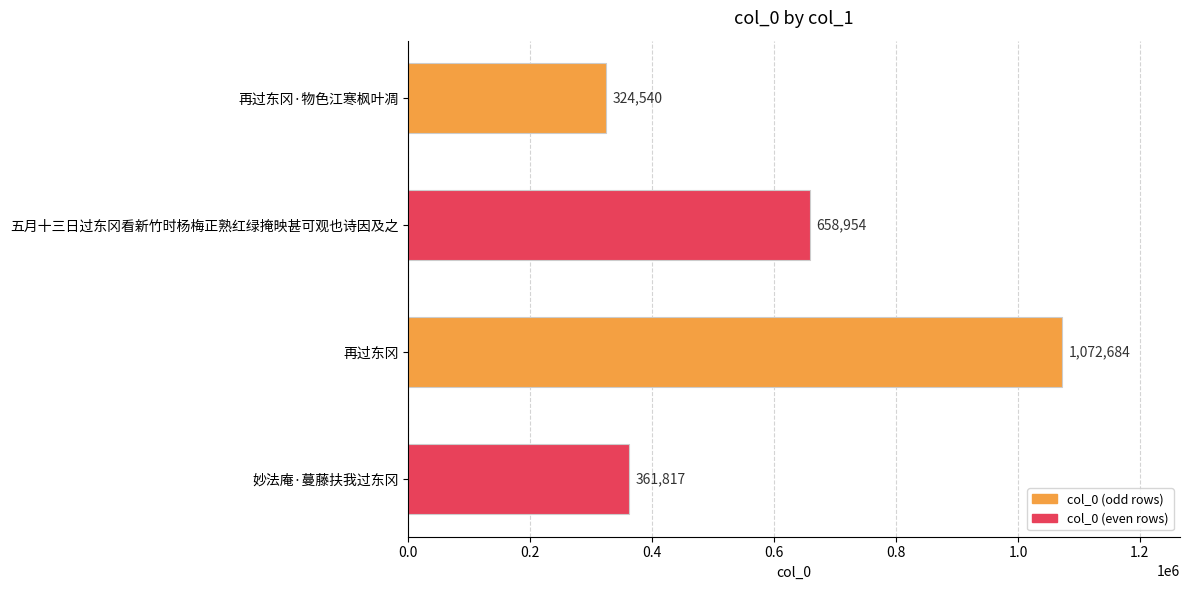

What is the difference between the second highest and minimum values?

334414